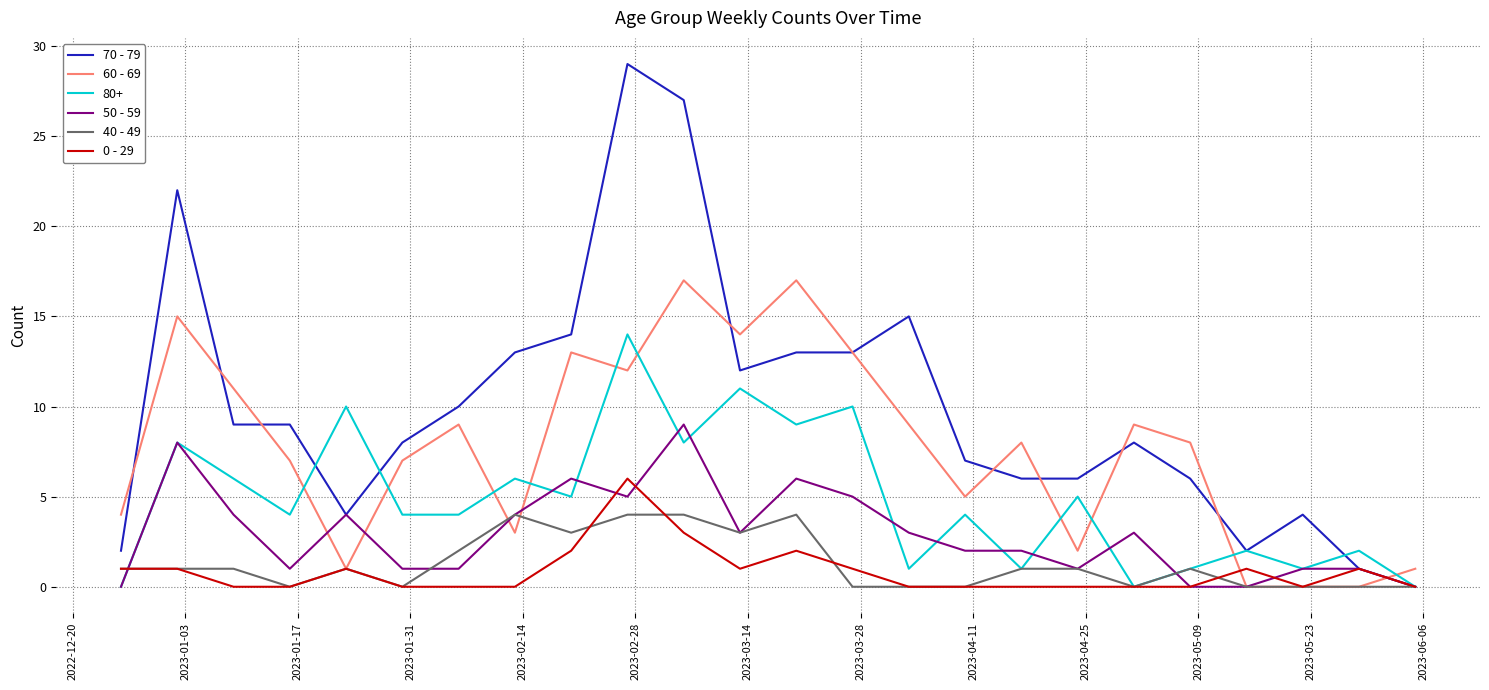

Which series has the widest spread of values?

70 - 79